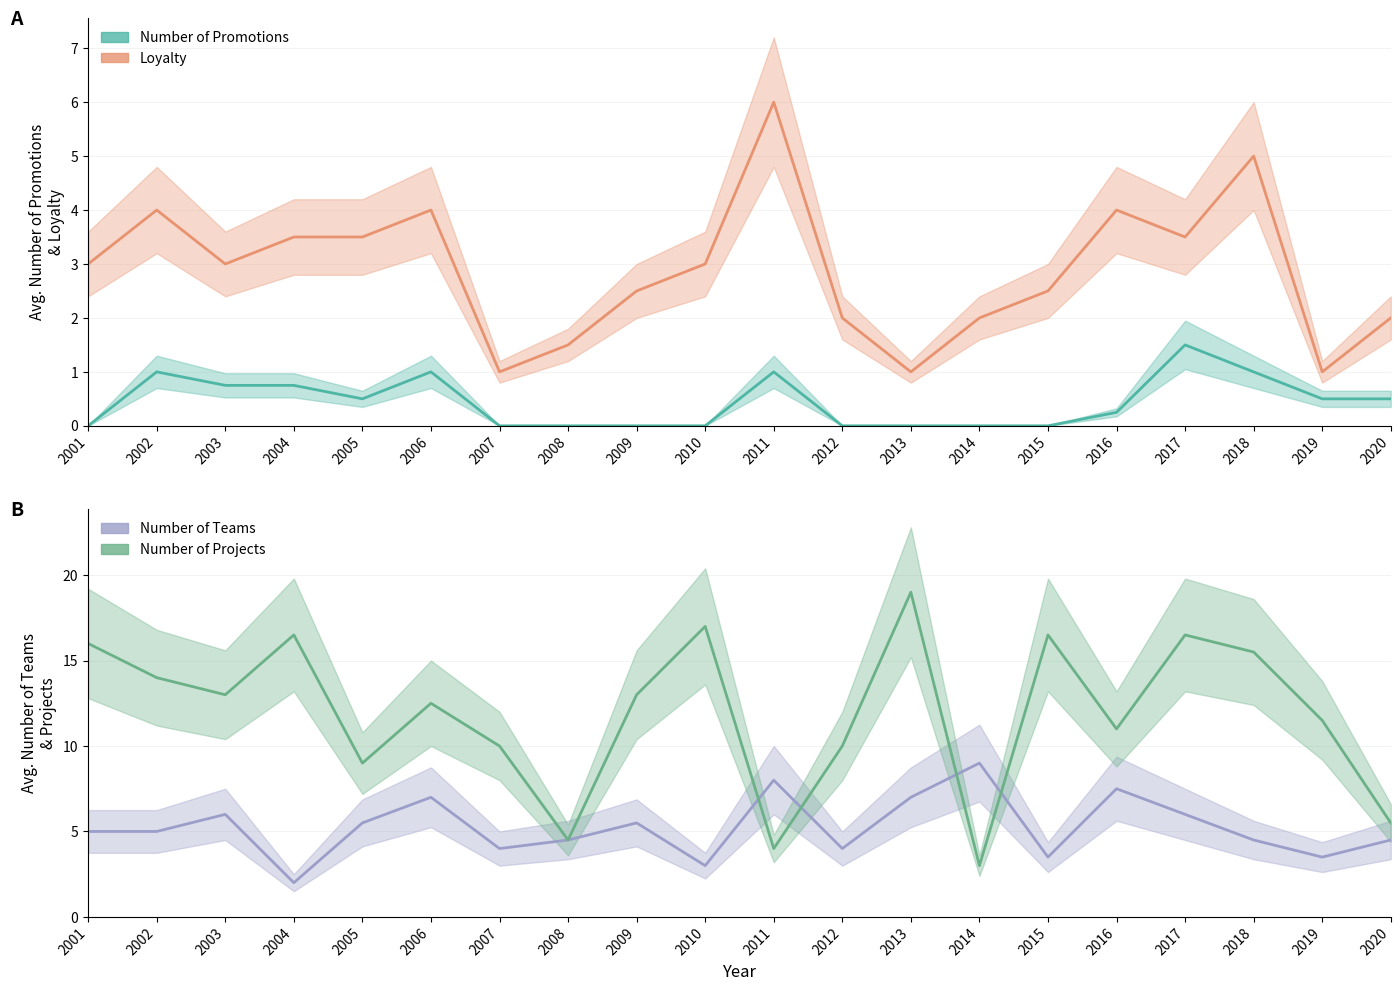

What is the difference between the maximum and second lowest values in the Number of Promotions series?

1.5